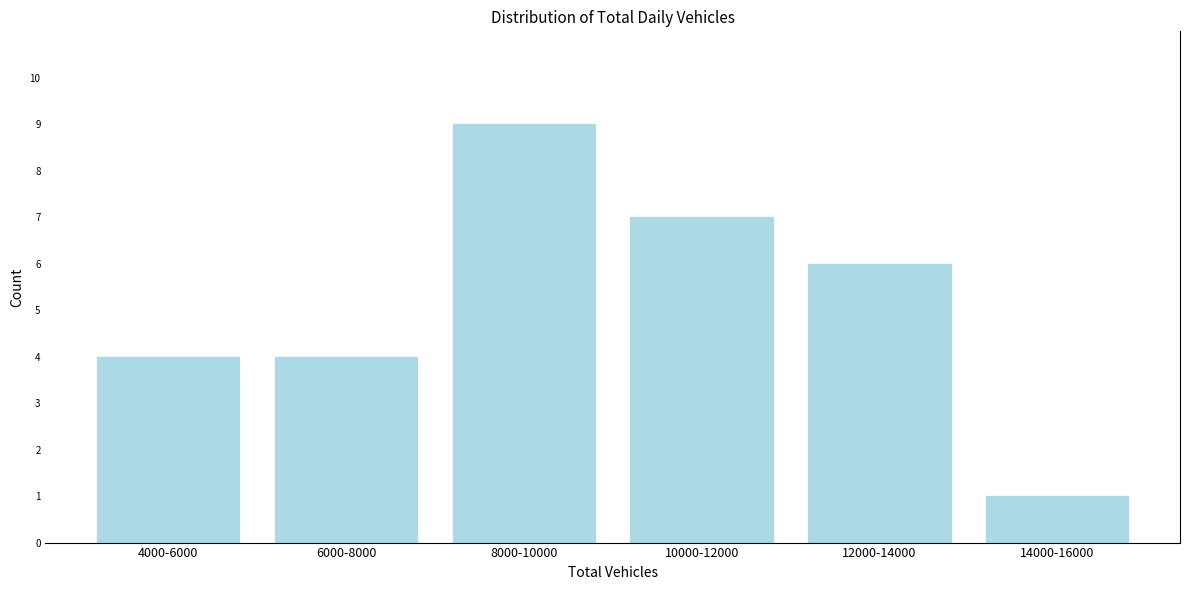

Reading left to right, what are all the values shown in this chart?

4000-6000=4	6000-8000=4	8000-10000=9	10000-12000=7	12000-14000=6	14000-16000=1